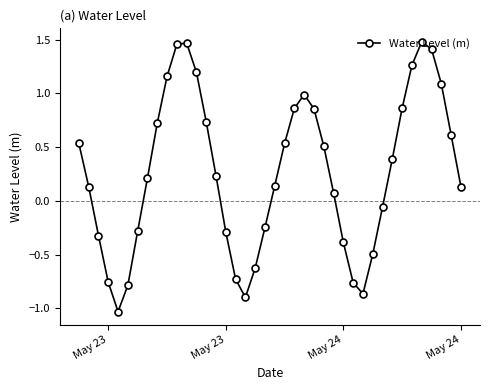

What is the sum of all values?

10.6